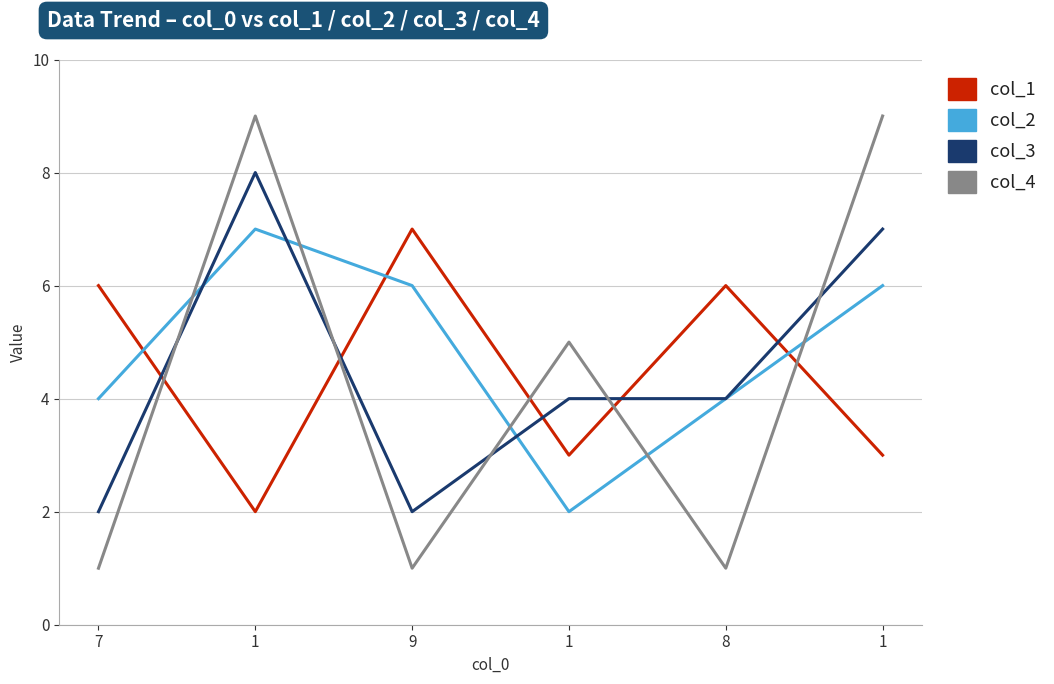

Is it true that col_4 equals 9 at 1?

True